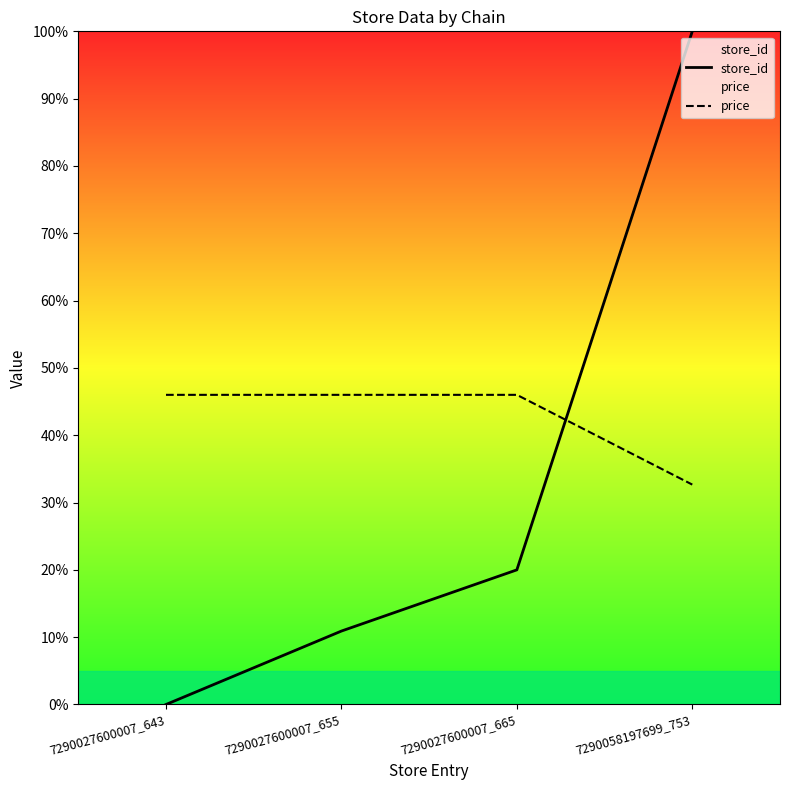

Does the chart display data point markers on the line(s)?

No